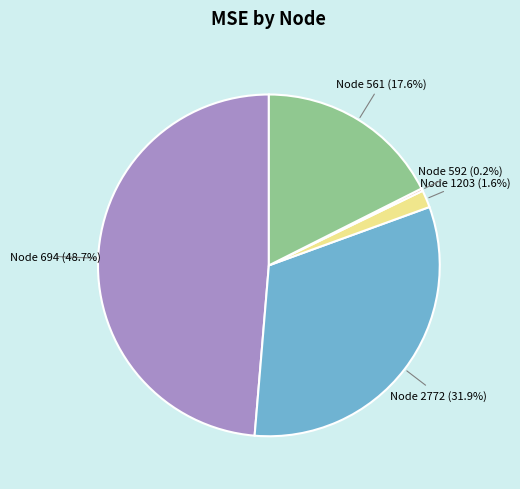

What is the largest slice in the pie chart?

Node 694